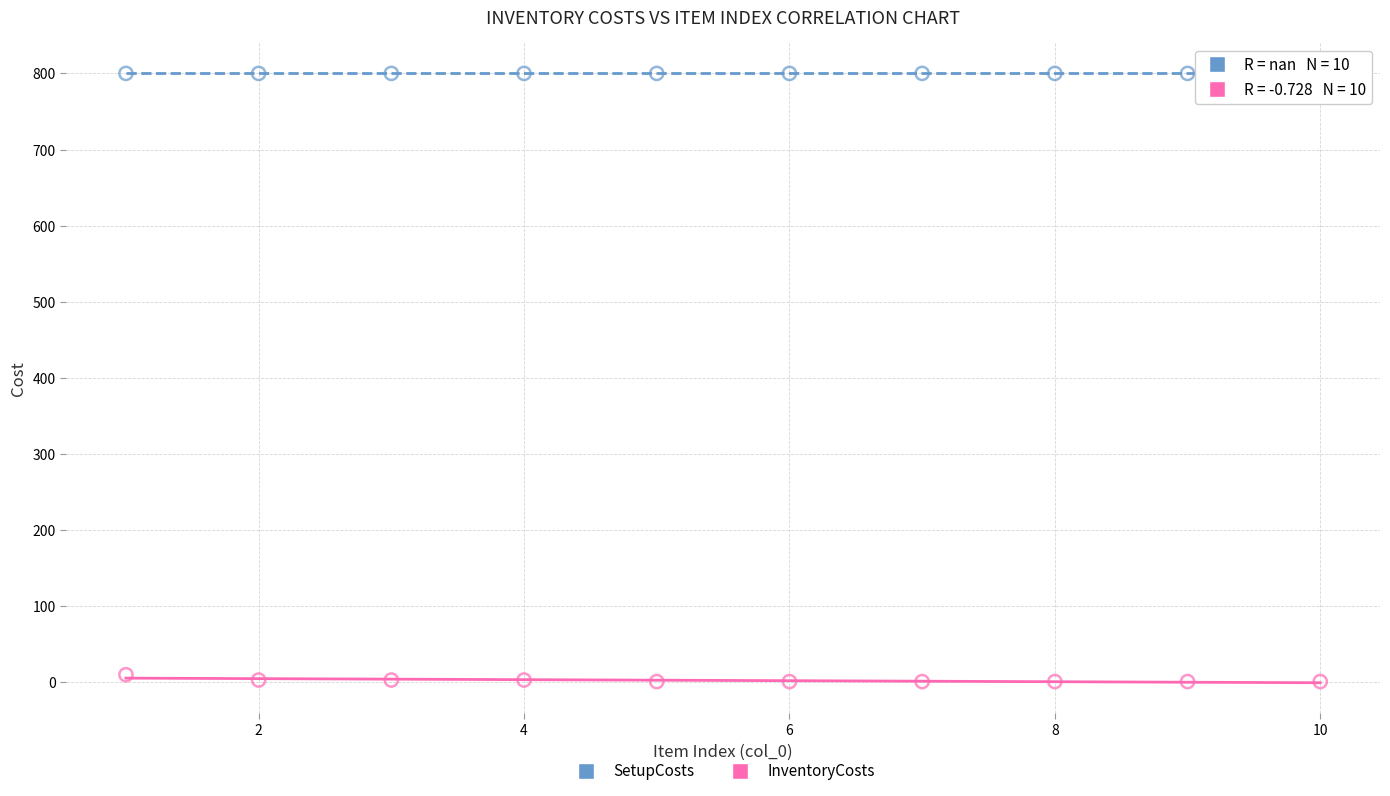

Which series contains the lowest Y value?

InventoryCosts